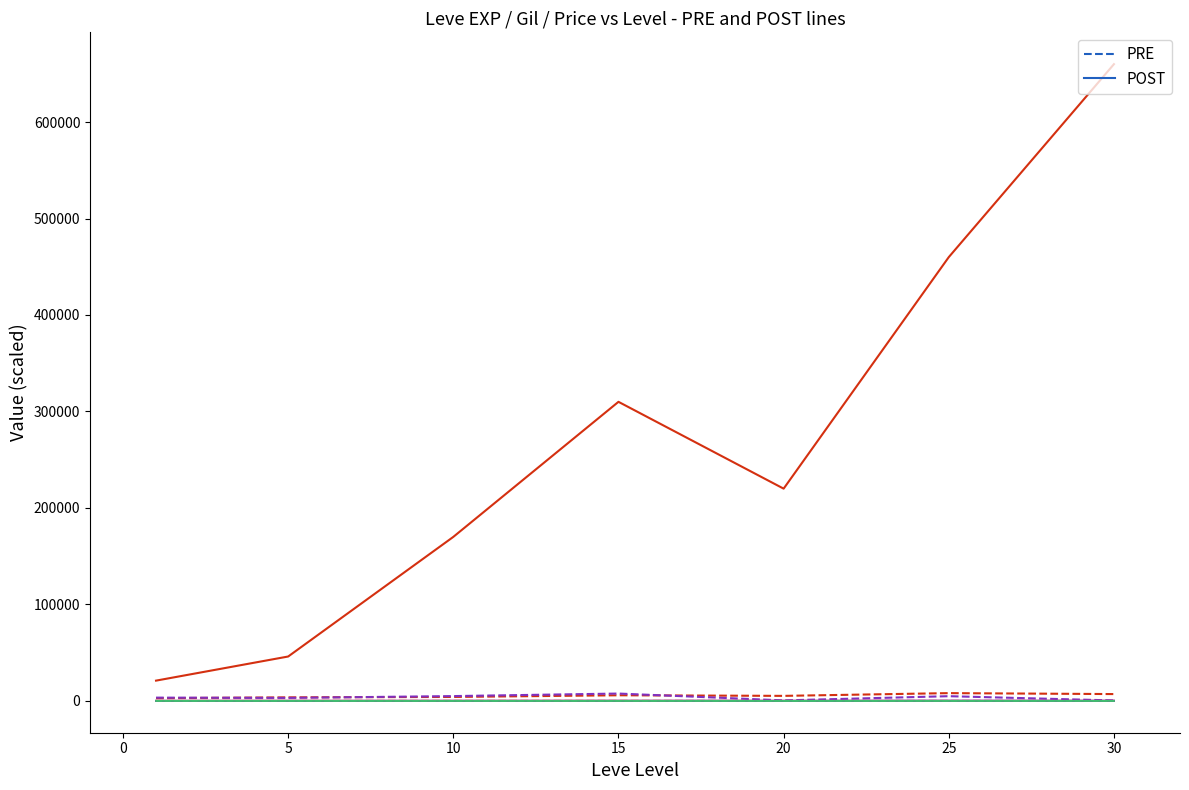

Does the chart have visible grid lines?

No